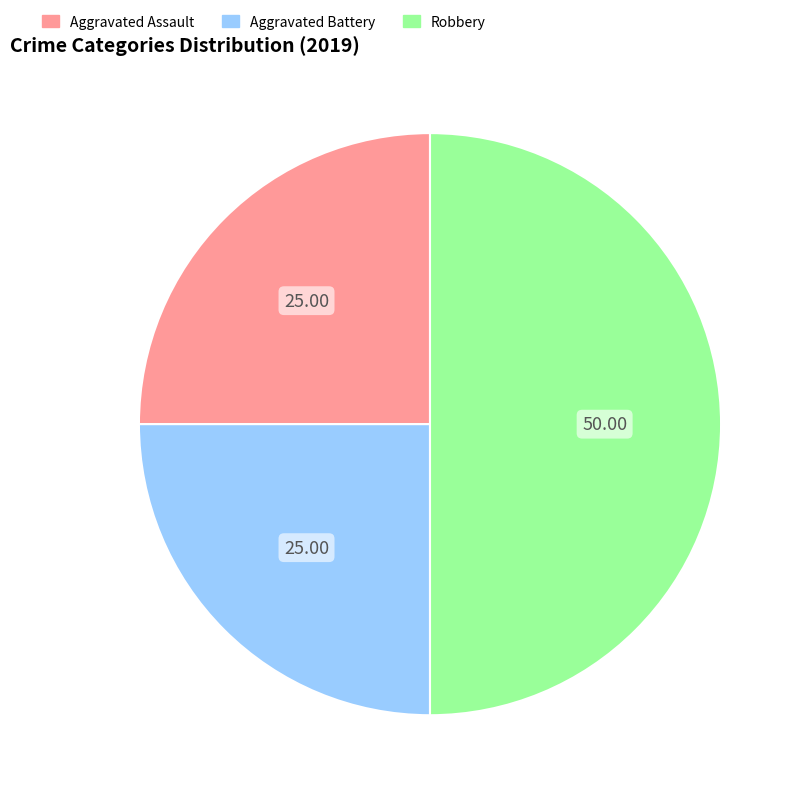

Is Aggravated Assault the majority of the pie?

No